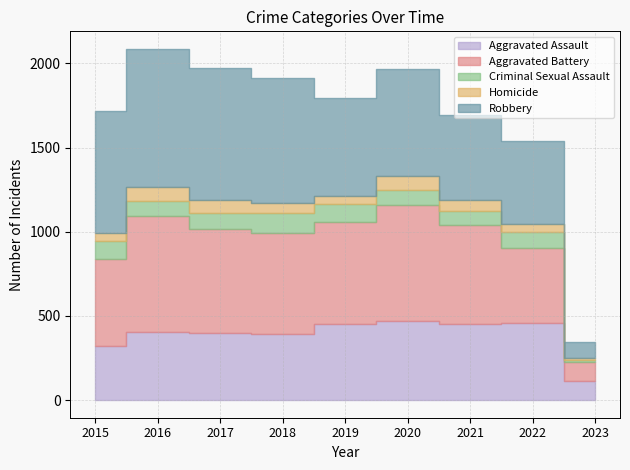

At which category is the sum across all series the highest?

2016